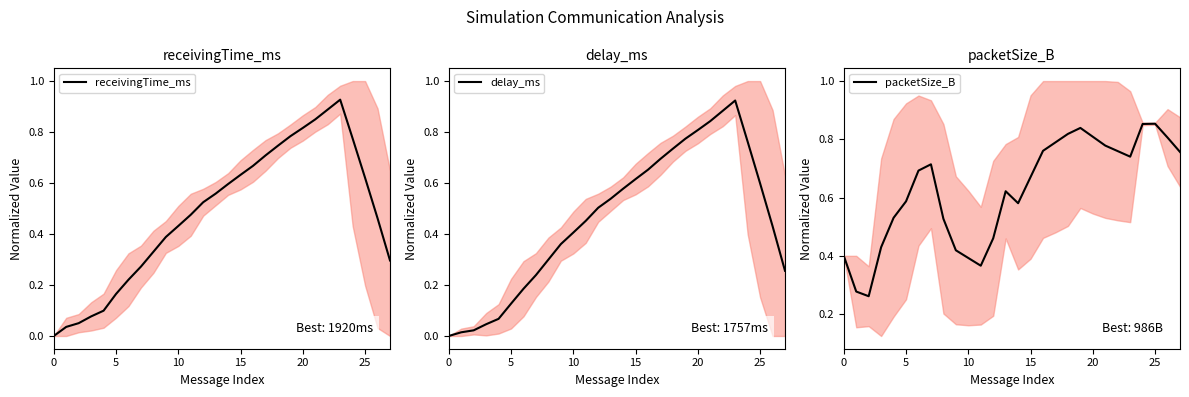

The value of packetSize_B at 0 is 0.2. True or false?

False